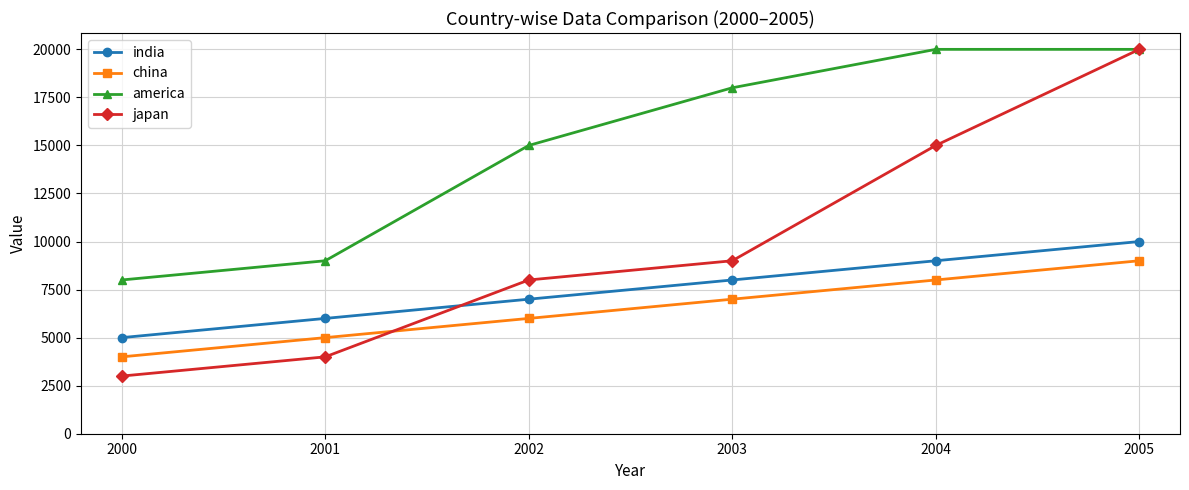

Reading left to right, transcribe all the data shown in this chart.

india: 2000=5000	2001=6000	2002=7000	2003=8000	2004=9000	2005=10000
china: 2000=4000	2001=5000	2002=6000	2003=7000	2004=8000	2005=9000
america: 2000=8000	2001=9000	2002=15000	2003=18000	2004=20000	2005=20000
japan: 2000=3000	2001=4000	2002=8000	2003=9000	2004=15000	2005=20000